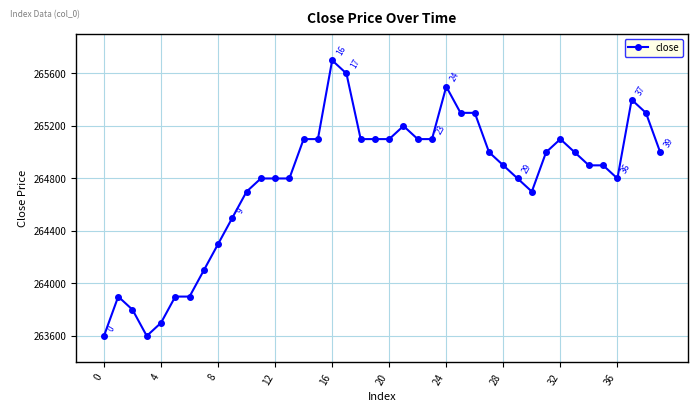

What is the smallest value displayed?

263600